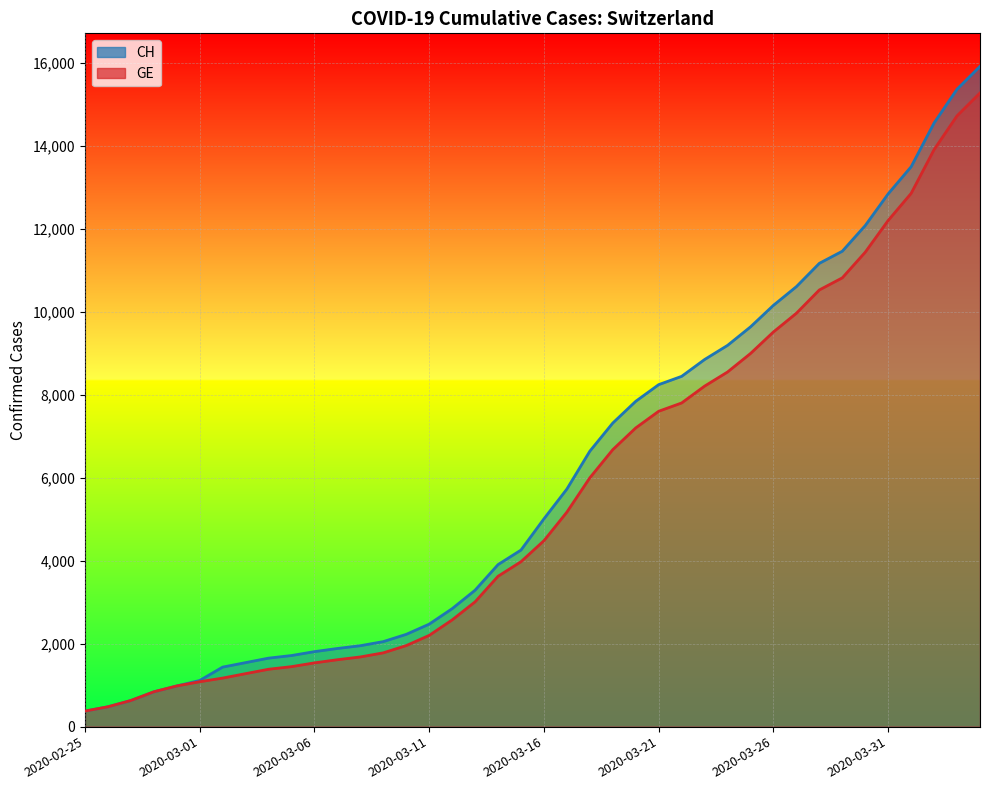

The CH series shows 3222 at 2020-03-22. True or false?

False